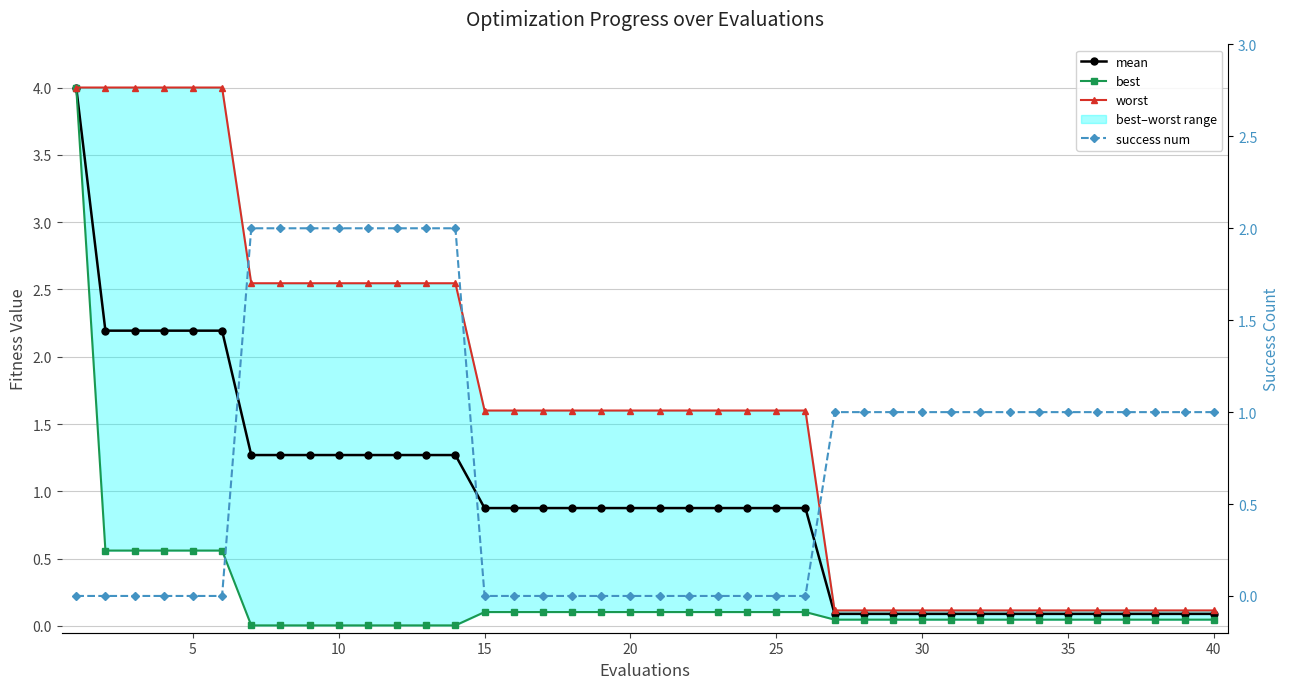

Rank the series at 30 from lowest to highest value.

best, mean, worst, success num